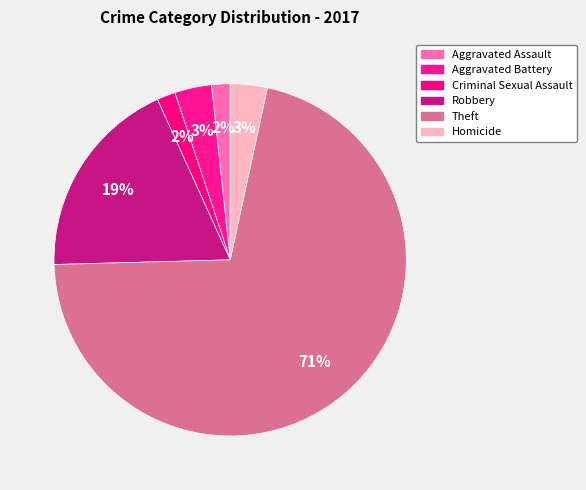

Count the number of slices in the pie.

6